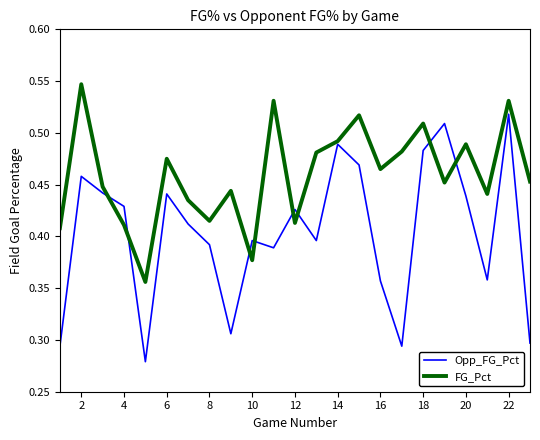

Which series has the widest spread of values?

Opp_FG_Pct